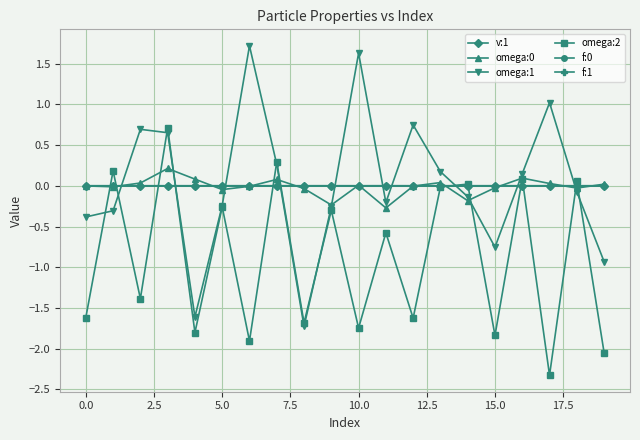

True or false: omega:0 has more than 1 interior local peaks.

True